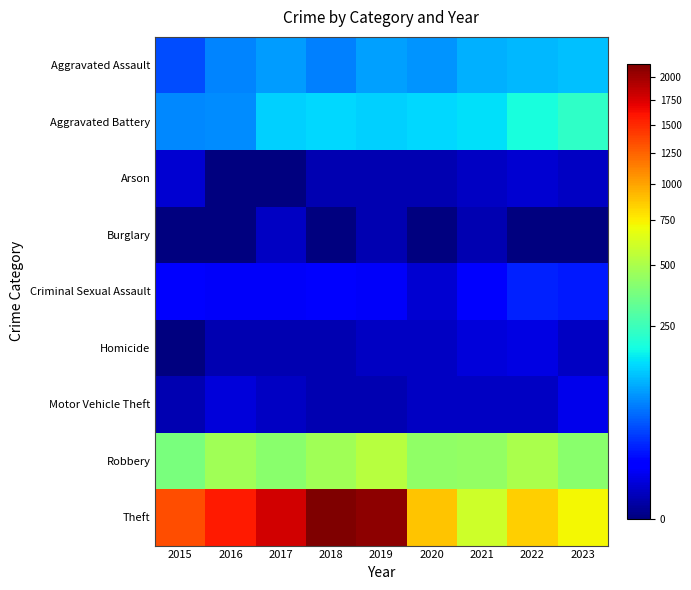

How many series are shown in this chart?

9